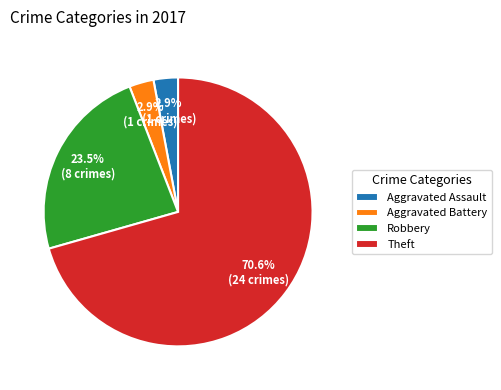

What is the largest slice in the pie chart?

Theft